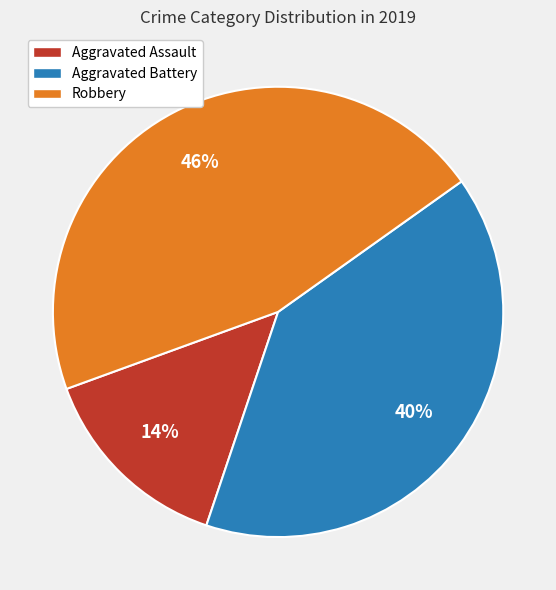

To the nearest percent, what is the average slice percentage?

33%